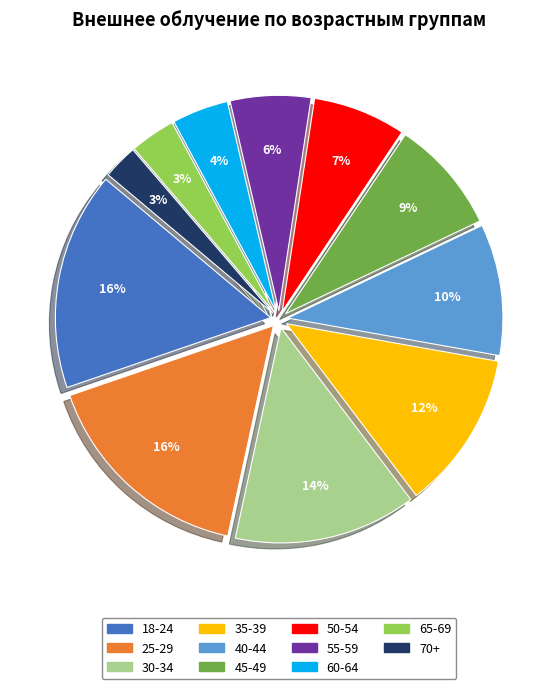

What percentage is the 65-69 slice, to the nearest percent?

3%